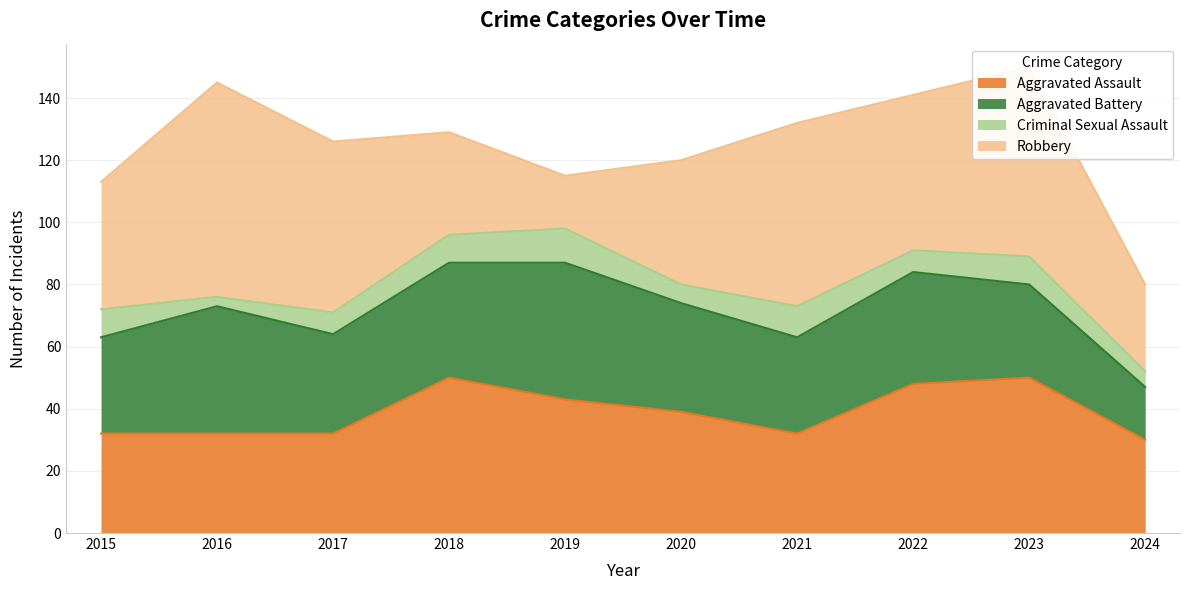

How many categories are shown in the chart?

10